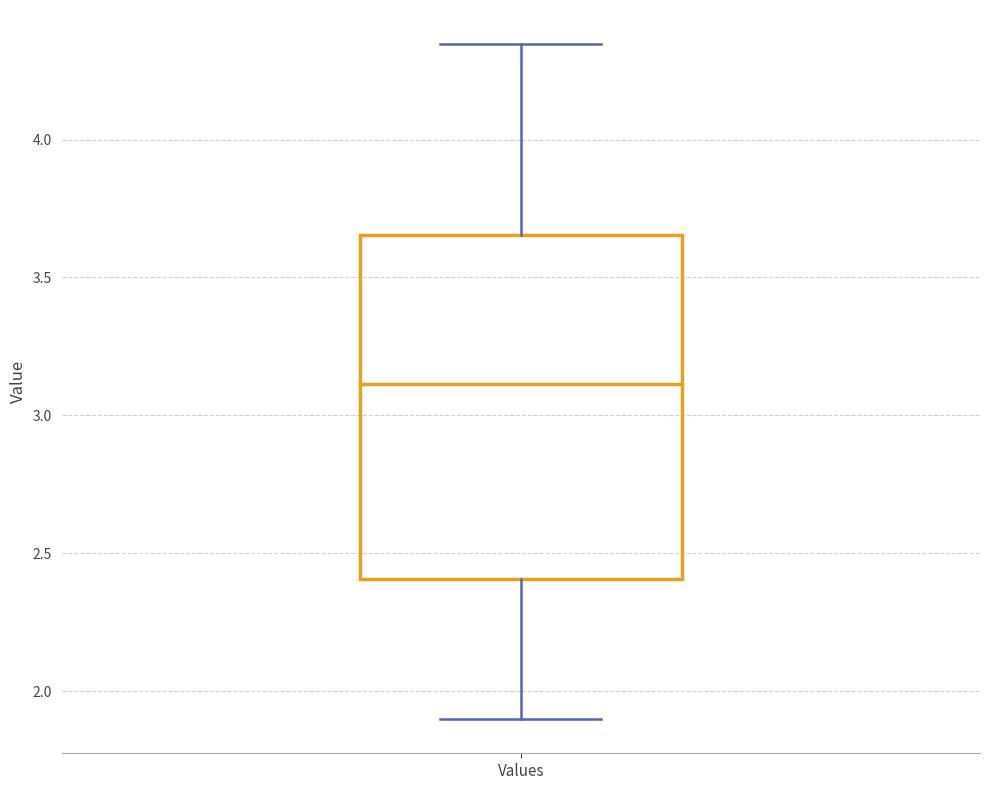

Transcribe this box plot: give where the median line is, the range the box spans, and where the two whiskers end, as read against the y-axis. The values are not printed on the chart, so give them approximately, as read against the axis.

median 3.10, box 2.40 to 3.65, whiskers 1.90 to 4.35